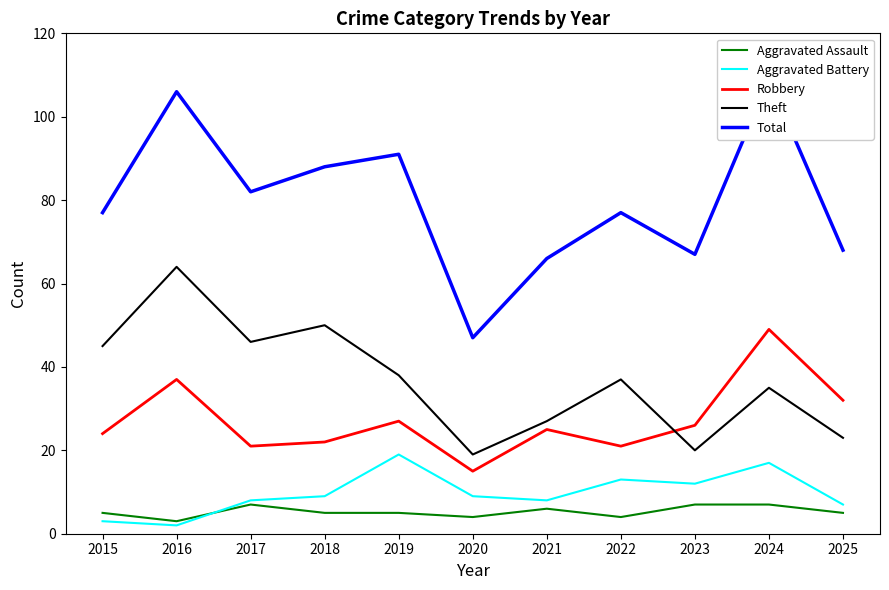

What is the difference between the second highest and second lowest values in the Aggravated Assault series?

3